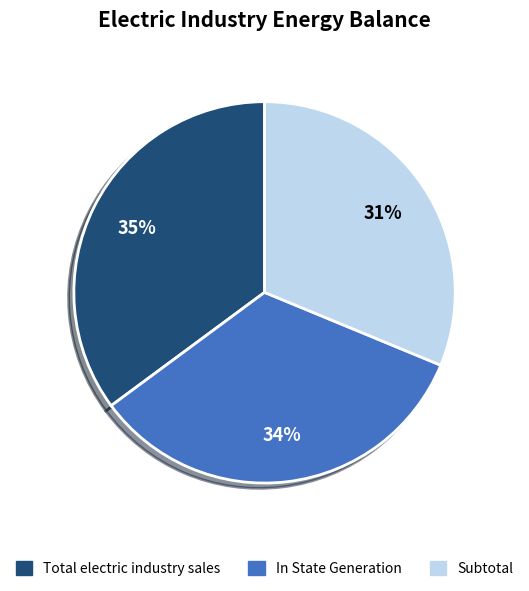

Count the number of slices in the pie.

3